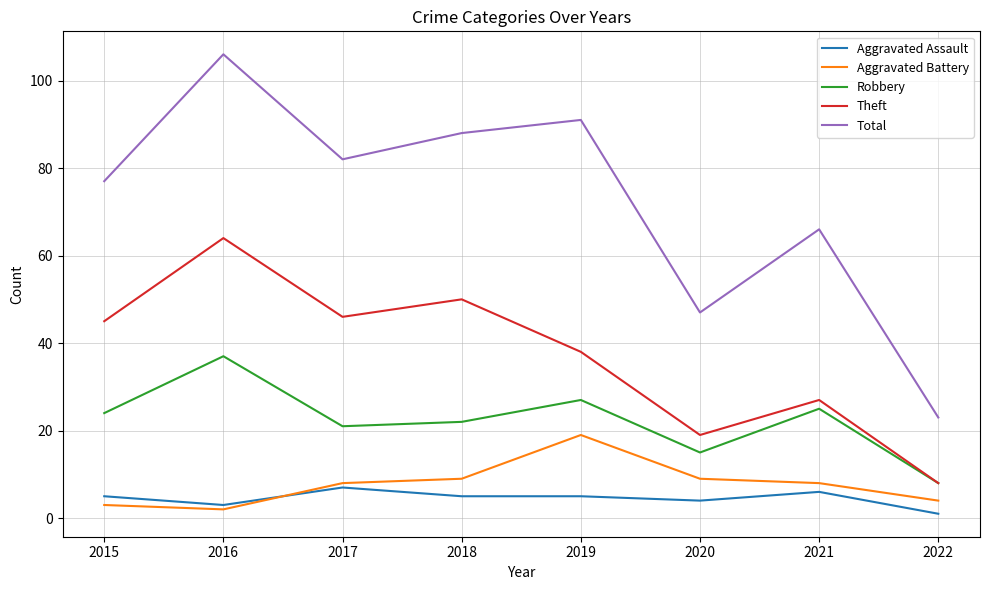

True or false: Aggravated Battery and Aggravated Assault intersect in this chart.

True